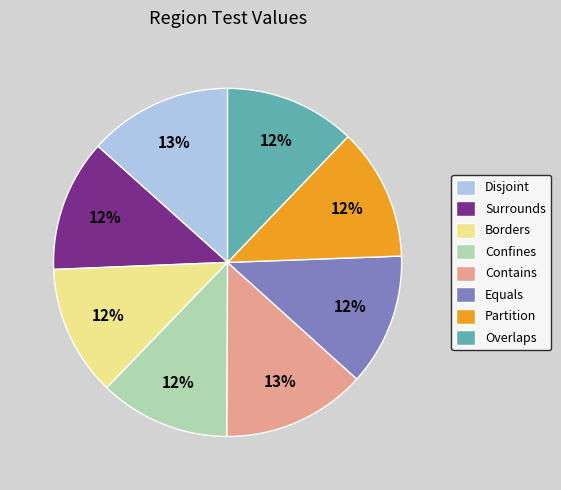

Does any single category account for the majority?

No